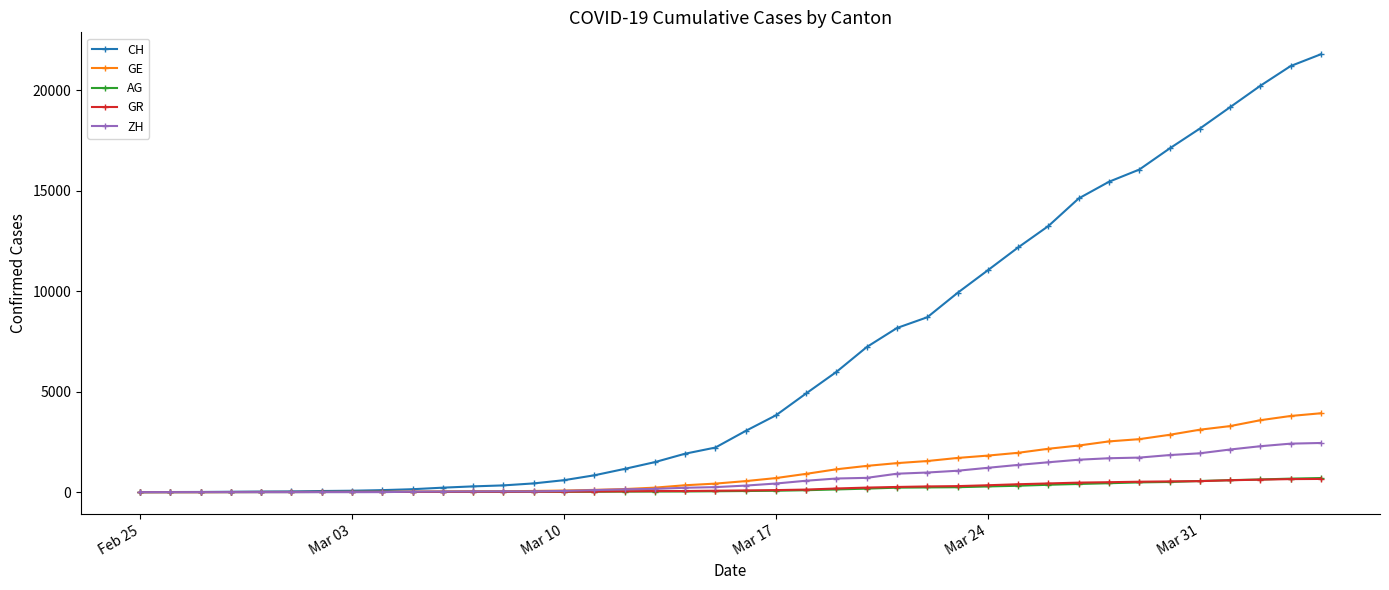

Which series has the largest range (max minus min)?

CH